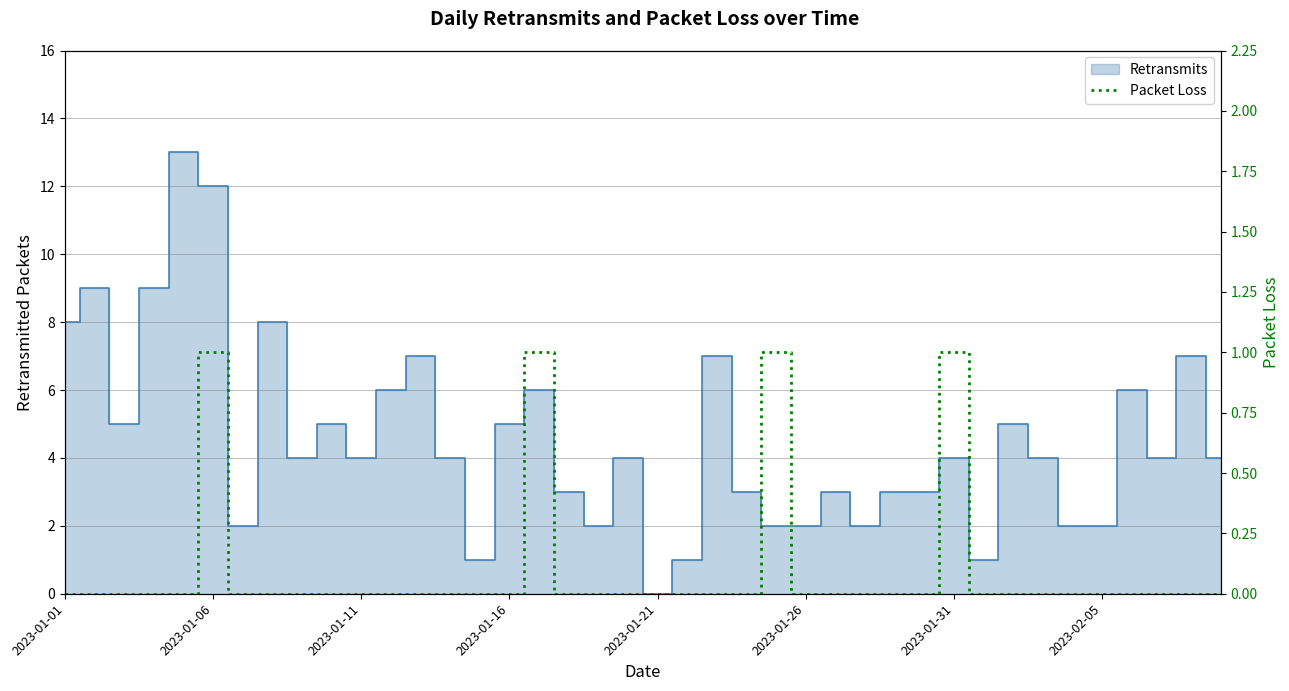

What is the label of the 19th point from the right?

21